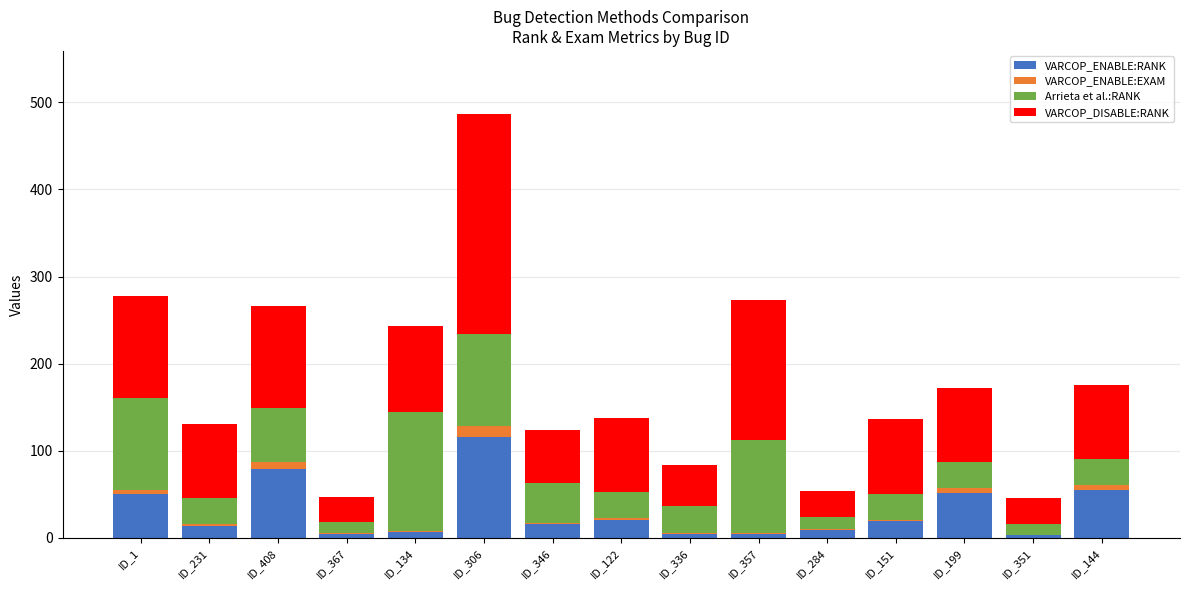

True or false: VARCOP_ENABLE:RANK has a value of 16.0 at ID_346.

True